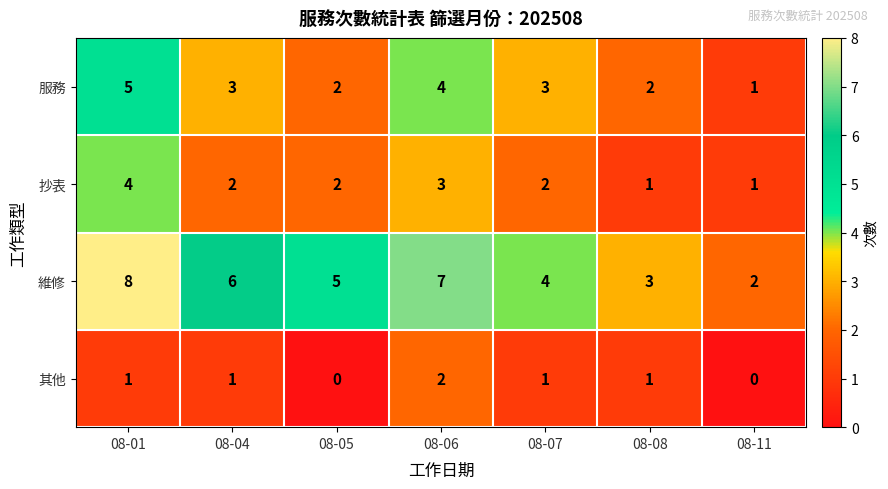

What is the sum of all 服務 values?

20